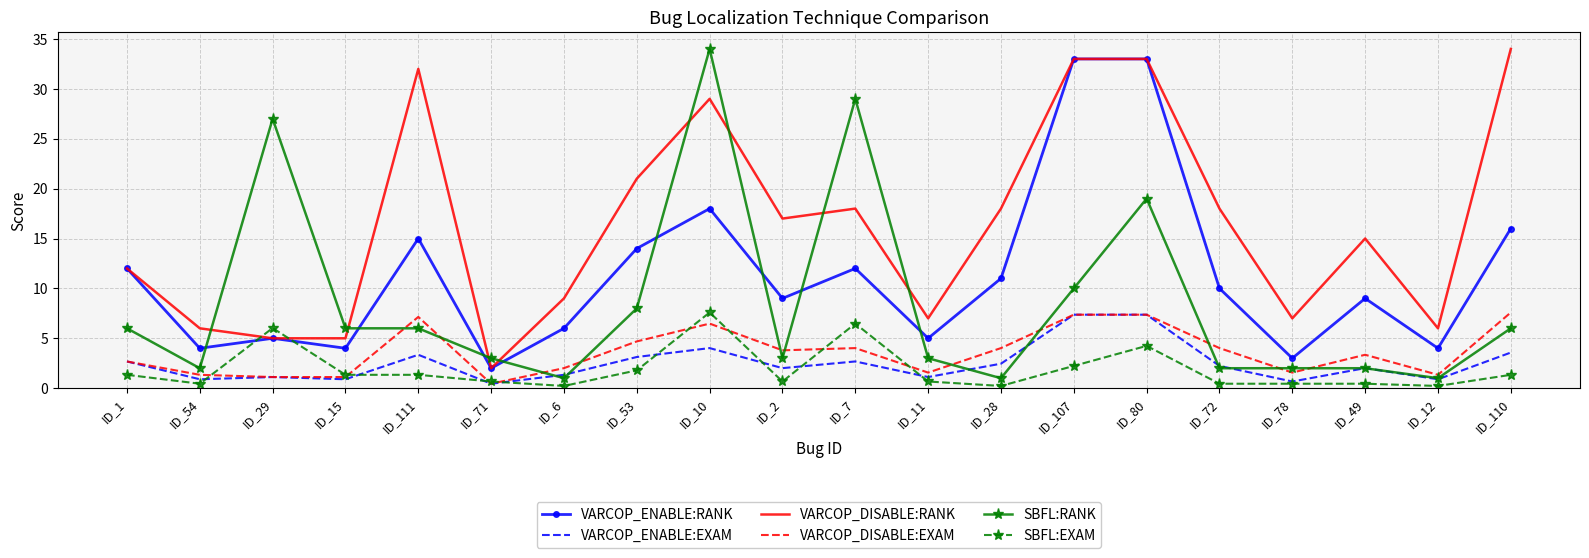

What value does the VARCOP_DISABLE:RANK series have at ID_110?

34.0